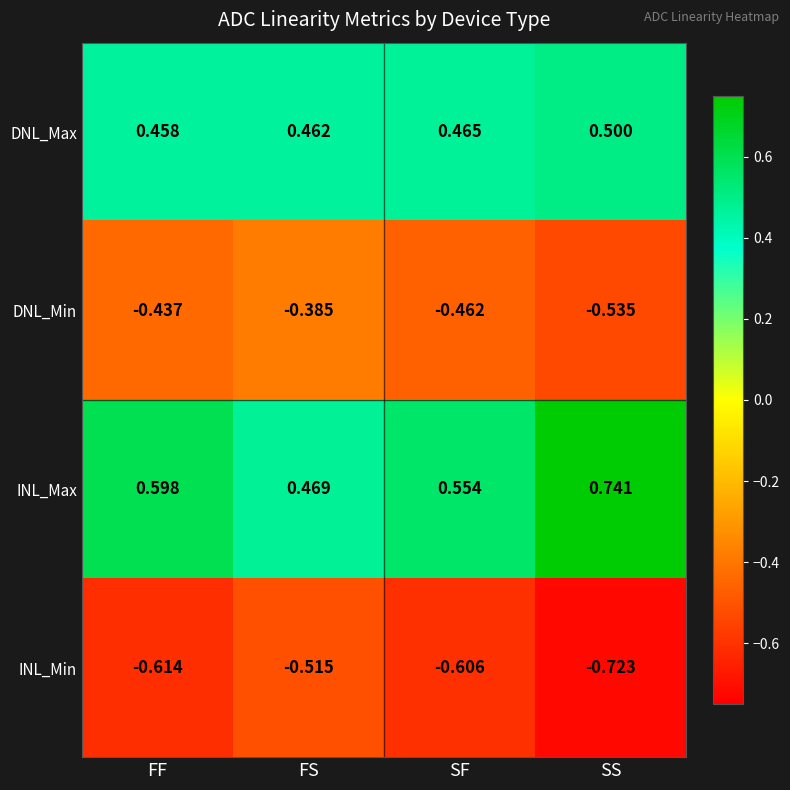

Rank the categories by INL_Max value from lowest to highest.

FS, SF, FF, SS